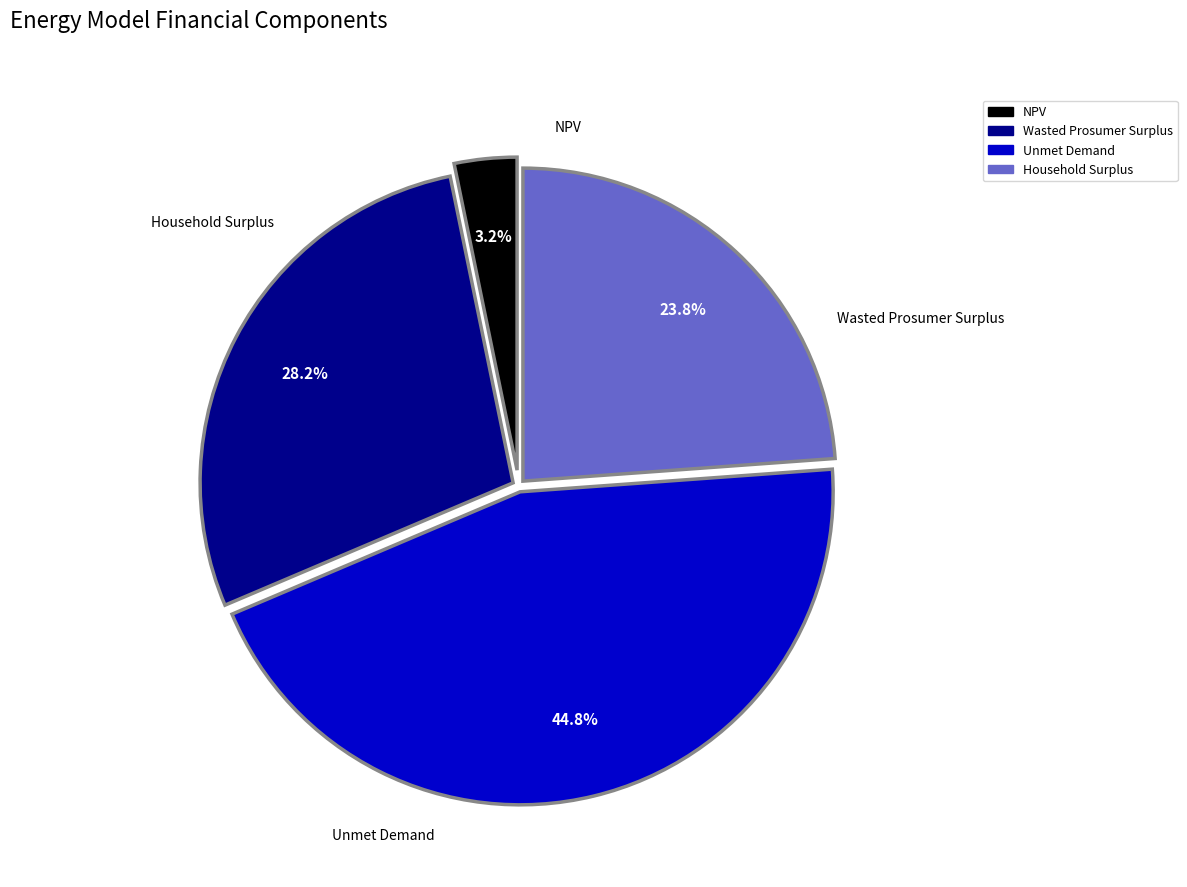

Is the sum of Household Surplus and Wasted Prosumer Surplus greater than half?

Yes